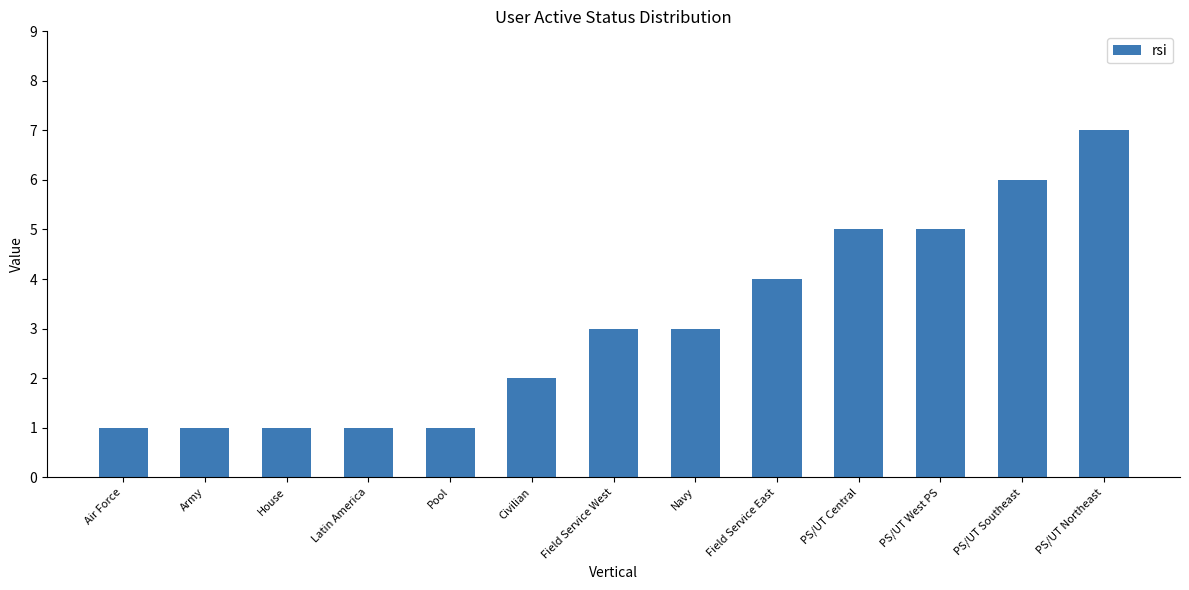

Reading left to right, what are all the values shown in this chart?

1	1	1	1	1	2	3	3	4	5	5	6	7